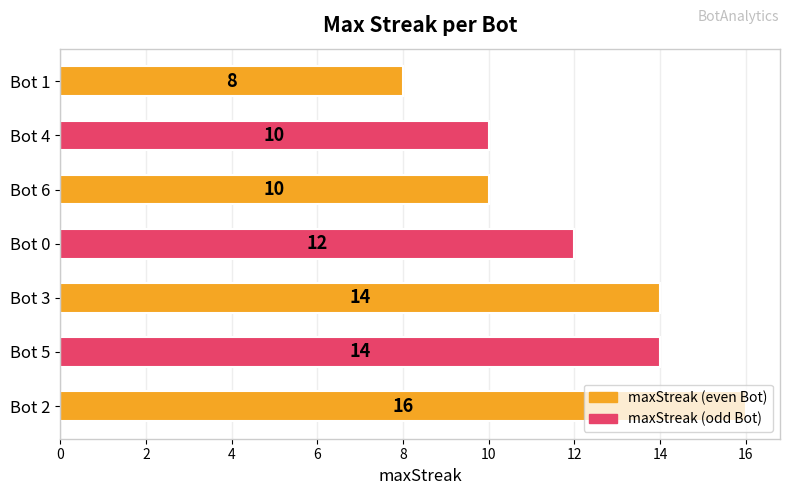

Is it true that the value at Bot 2 is 16?

True